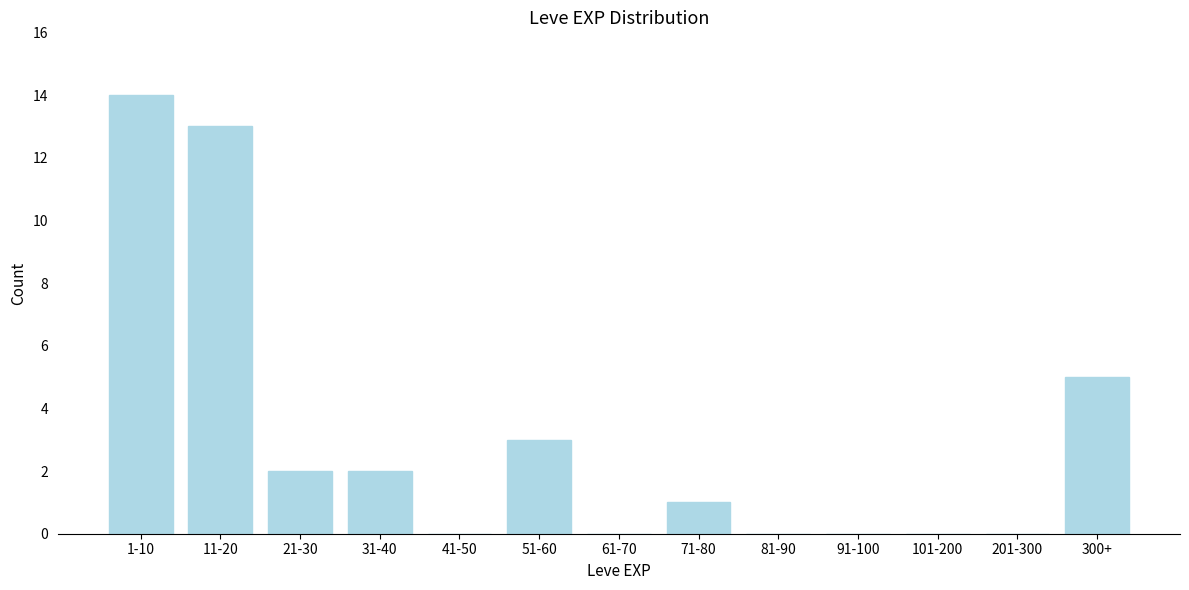

Reading left to right, list all the values displayed in this chart.

1-10=14	11-20=13	21-30=2	31-40=2	41-50=0	51-60=3	61-70=0	71-80=1	81-90=0	91-100=0	101-200=0	201-300=0	300+=5